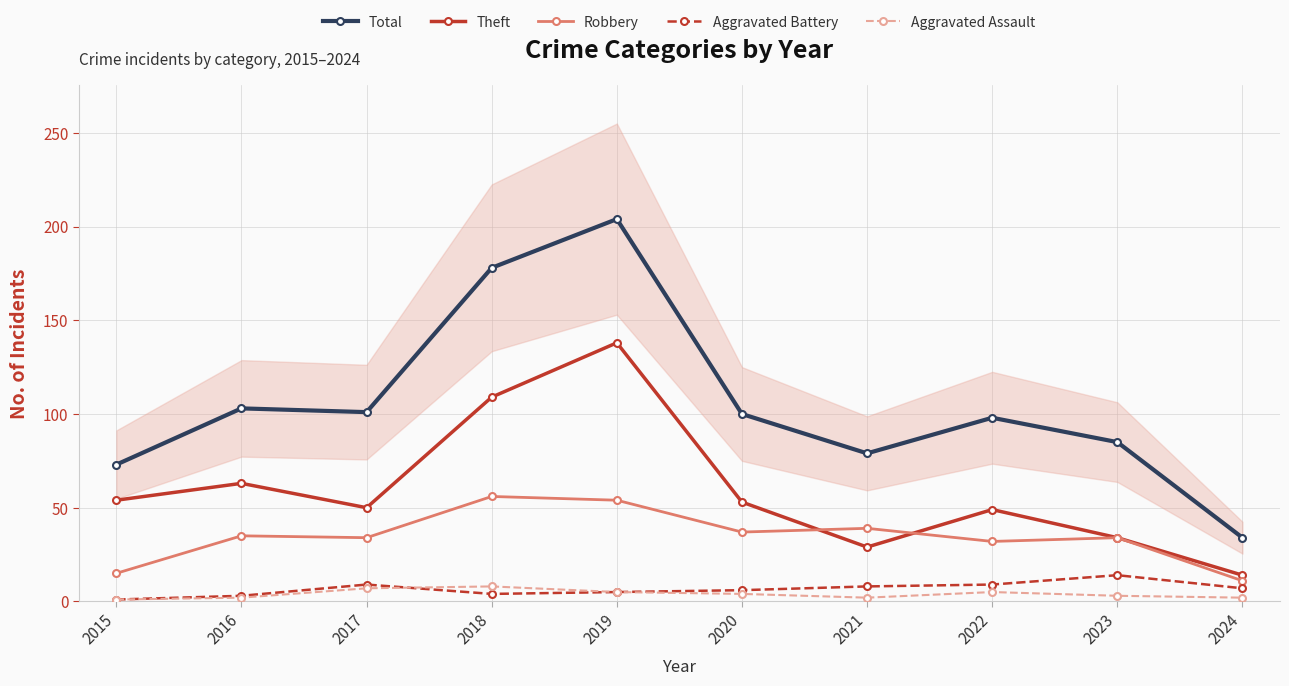

What is the sum of the Aggravated Assault values at 2022 and 2016?

7